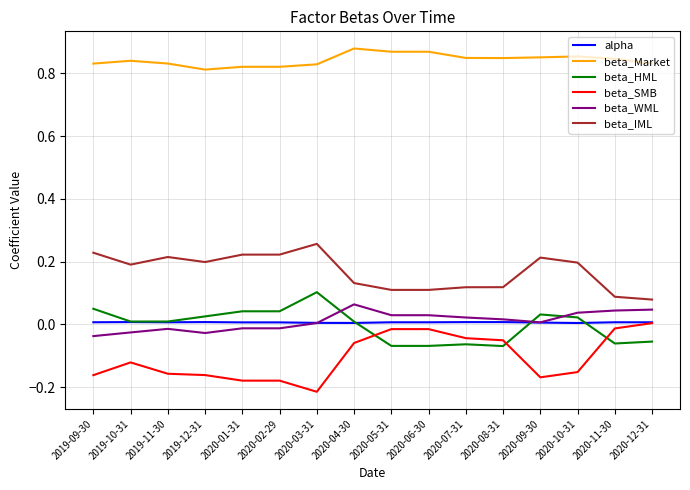

At how many categories does at least one series exceed 0?

16